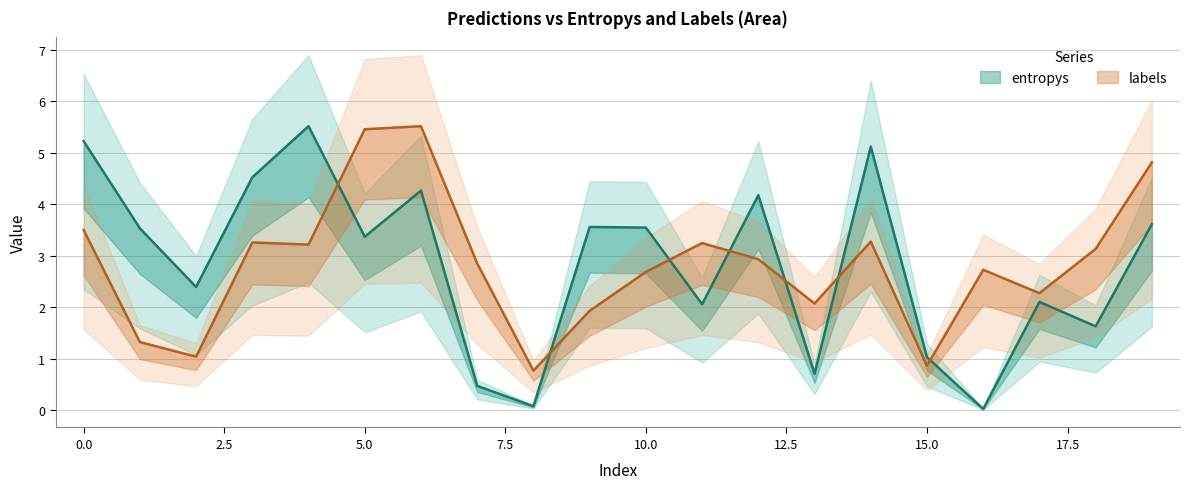

True or false: labels and entropys intersect in this chart.

True